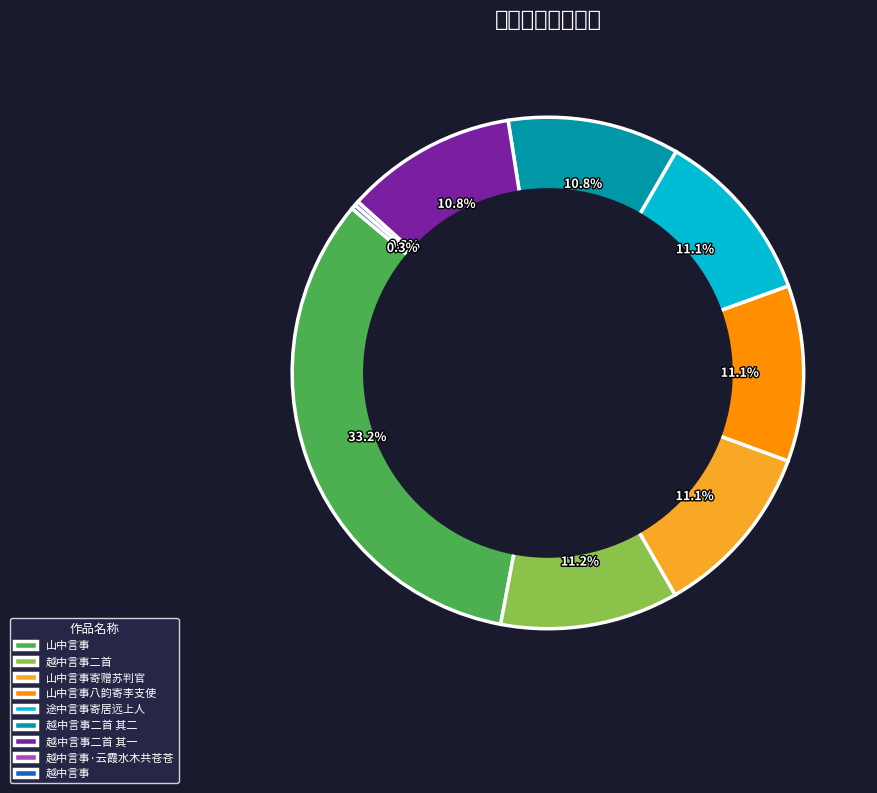

What percentage do 越中言事二首 and 越中言事 together represent?

11.5%